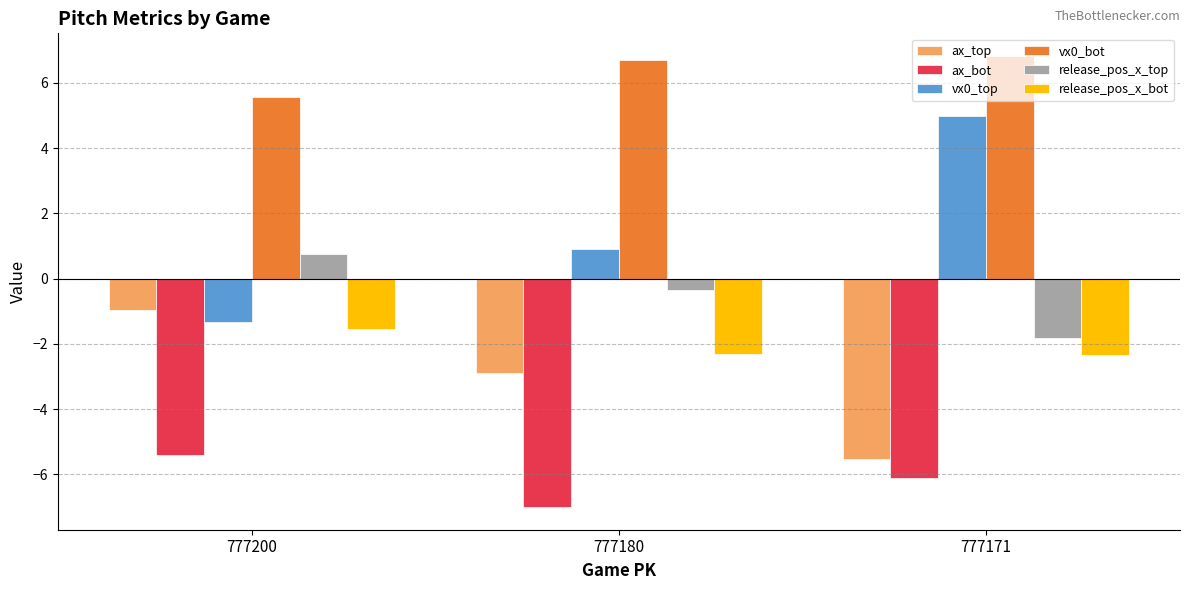

What is the difference between the release_pos_x_top values at 777171 and 777200?

2.6